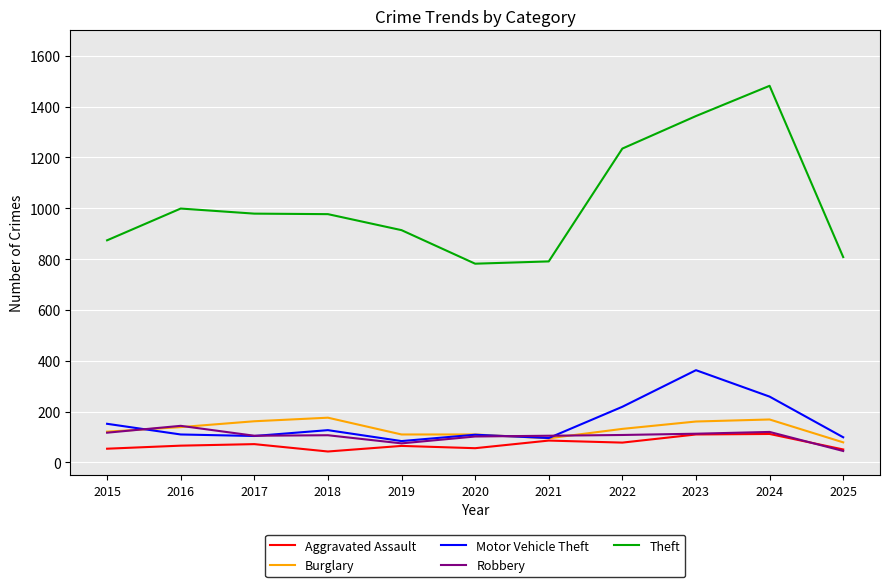

What is the difference between the maximum and minimum values in the Theft series?

700